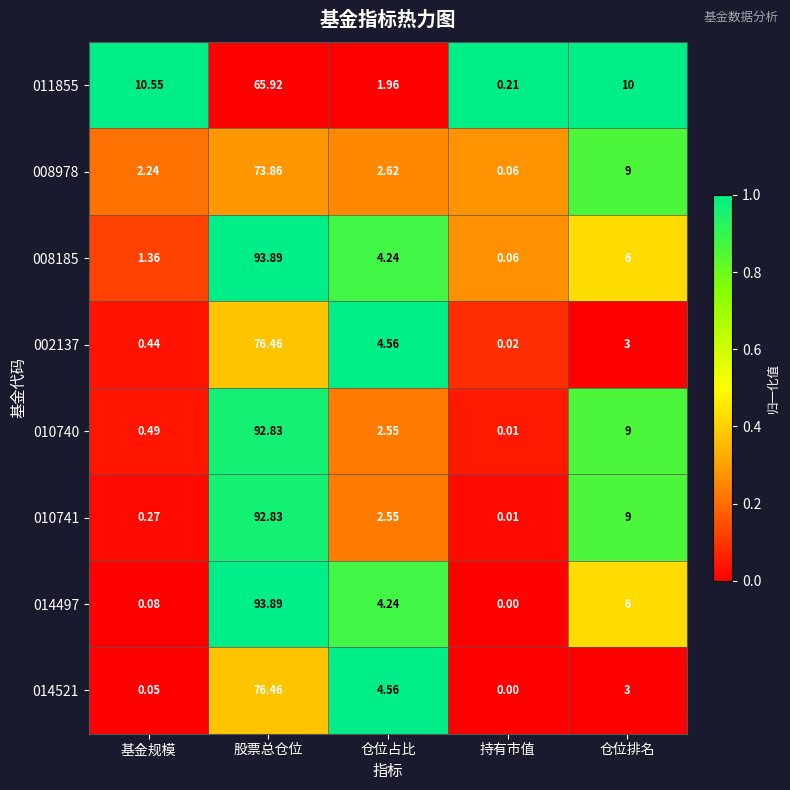

Rank the categories by 008185 value from highest to lowest.

股票总仓位, 仓位排名, 仓位占比, 基金规模, 持有市值